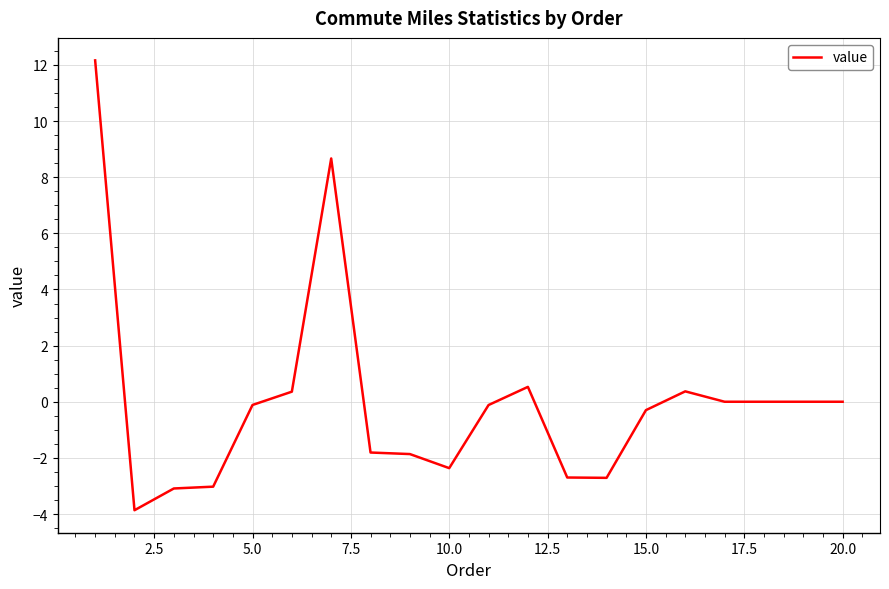

What is the difference between the maximum and minimum values?

16.0